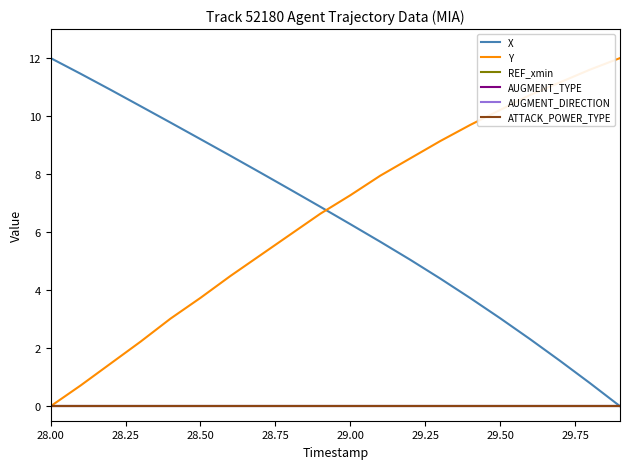

Which category has the highest value across all series?

28.00